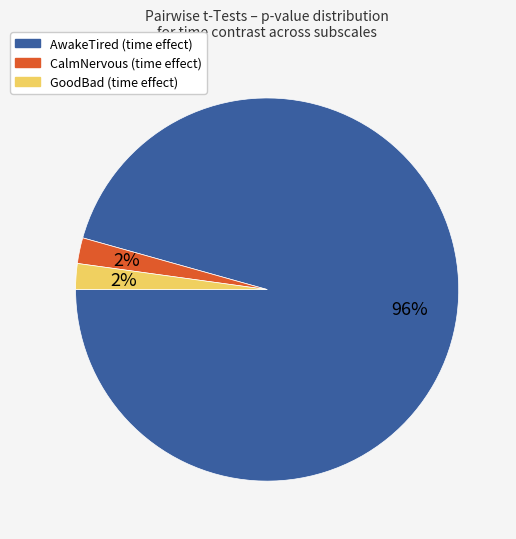

To the nearest percent, what portion does CalmNervous represent?

2%